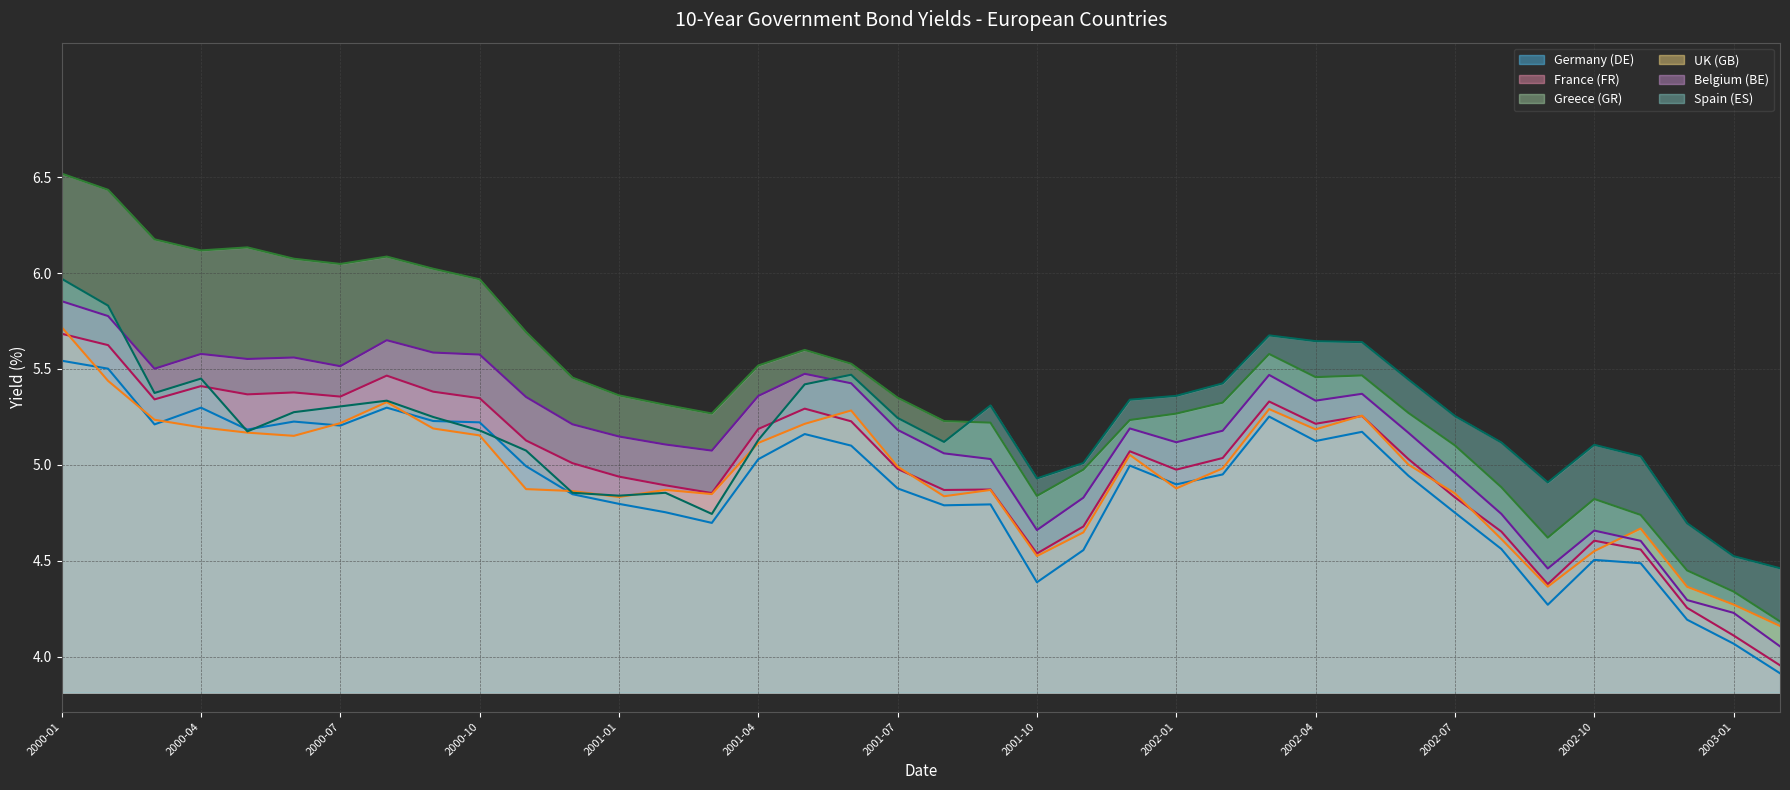

List the labels in order of Spain (ES) value, smallest first.

2003-02, 2003-01, 2002-12, 2001-03, 2001-01, 2000-12, 2001-02, 2002-09, 2001-10, 2001-11, 2002-11, 2000-11, 2002-10, 2002-08, 2001-08, 2001-04, 2000-05, 2000-10, 2001-07, 2000-09, 2002-07, 2000-06, 2000-07, 2001-09, 2000-08, 2001-12, 2002-01, 2000-03, 2001-05, 2002-02, 2002-06, 2000-04, 2001-06, 2002-05, 2002-04, 2002-03, 2000-02, 2000-01